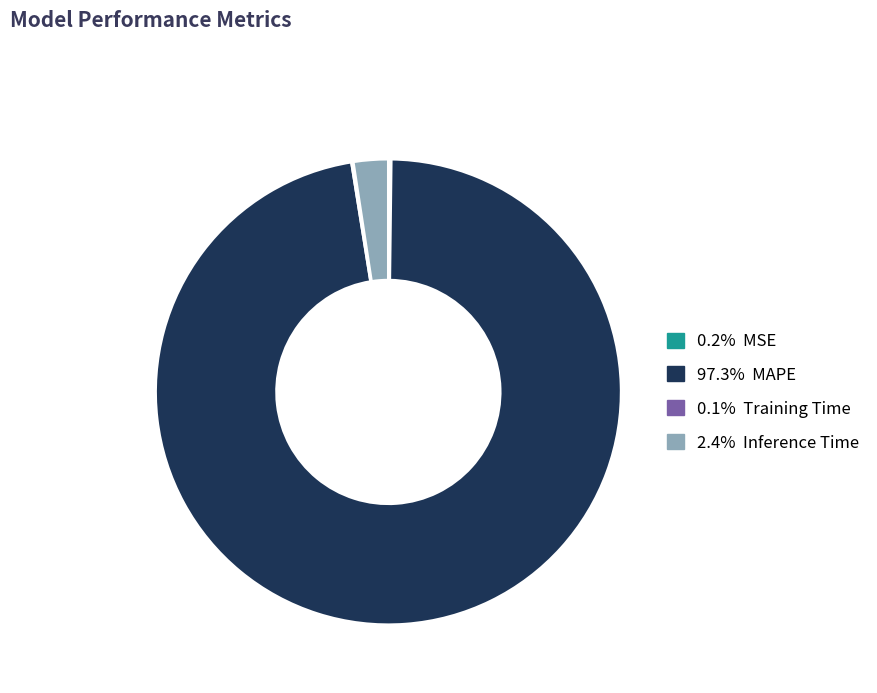

Does any single category account for the majority?

Yes